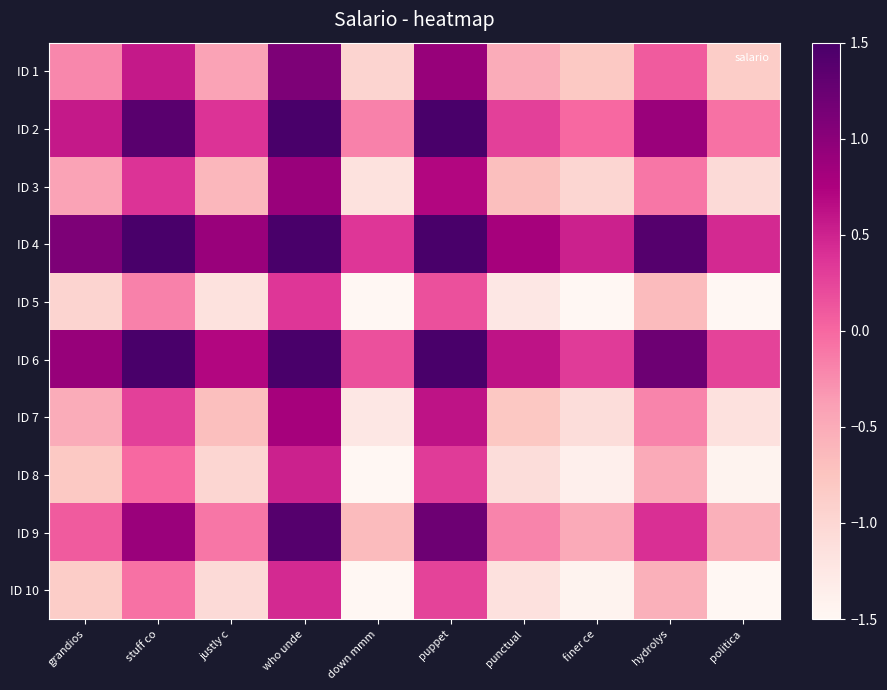

Rank the series at hydrolys from highest to lowest value.

ID 4, ID 6, ID 2, ID 9, ID 1, ID 3, ID 7, ID 8, ID 10, ID 5